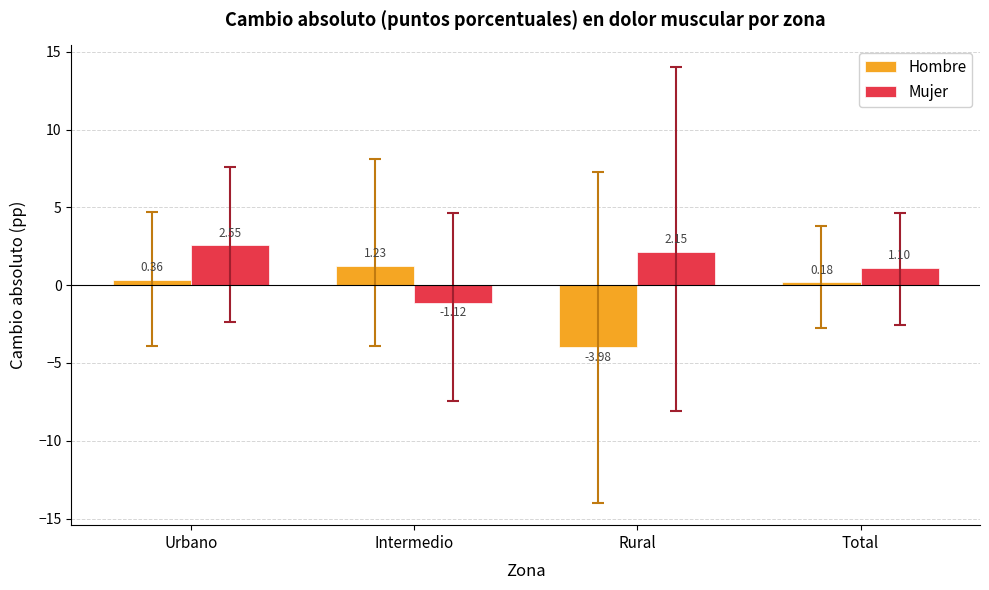

What is the label of the 2nd bar from the right?

Rural